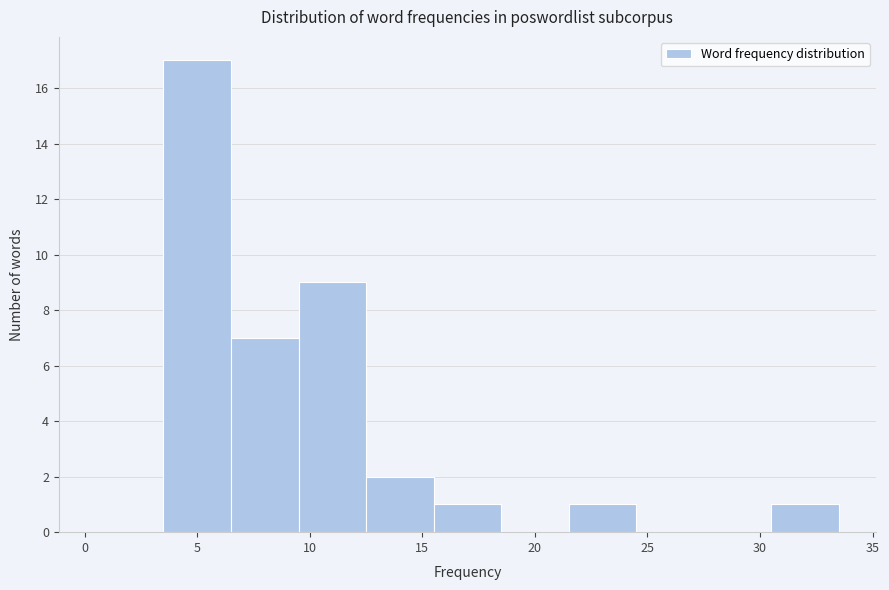

Reading left to right, list every bar in this chart as the range it spans on the x-axis followed by its height. The values are not printed on the chart, so give them approximately, as read against the axis.

0.5 to 3.5: 0
3.5 to 6.5: 17
6.5 to 9.5: 7
9.5 to 12.5: 9
12.5 to 15.5: 2
15.5 to 18.5: 1
18.5 to 21.5: 0
21.5 to 24.5: 1
24.5 to 27.5: 0
27.5 to 30.5: 0
30.5 to 33.5: 1